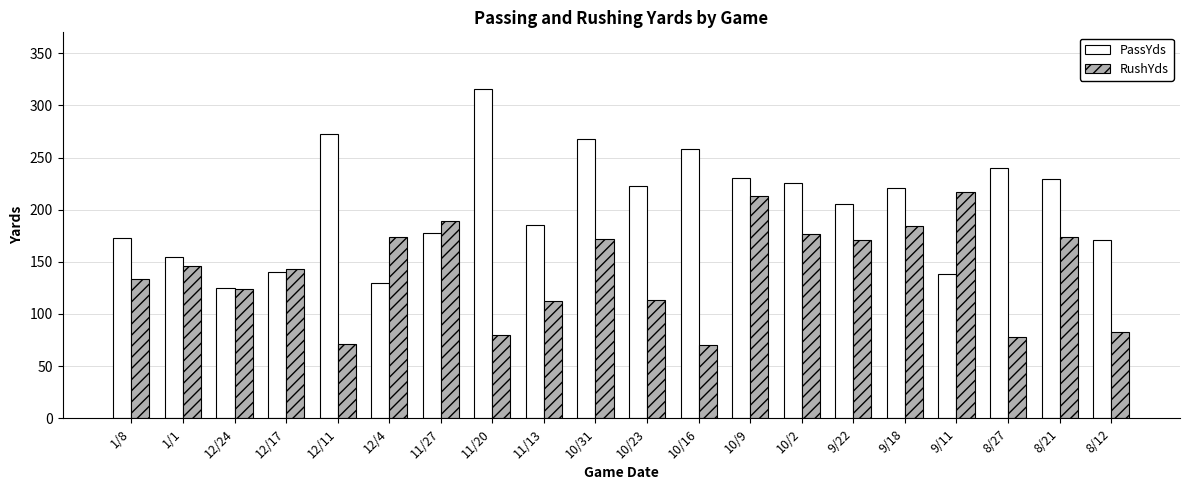

Is it true that PassYds equals 171 at 8/12?

True